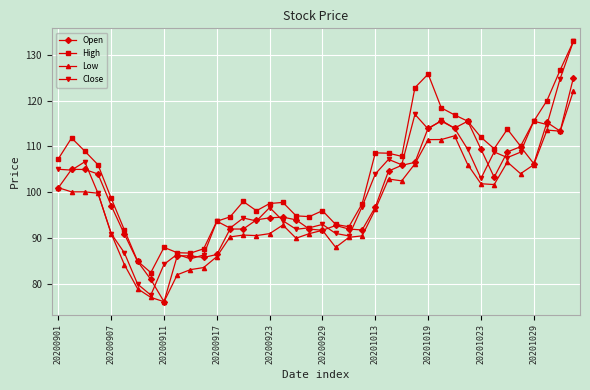

At how many categories does at least one series exceed 131?

1